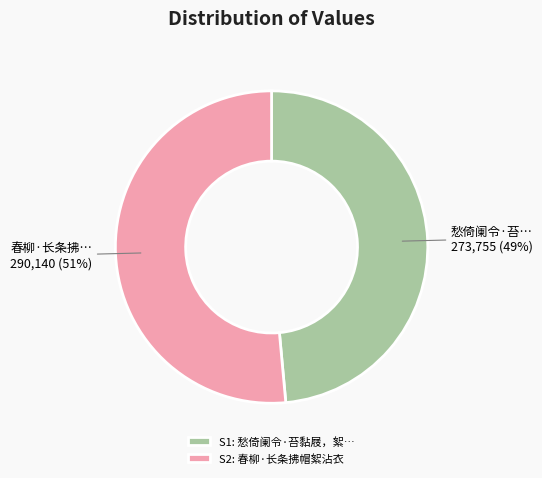

To the nearest percent, what is the average slice percentage?

50%